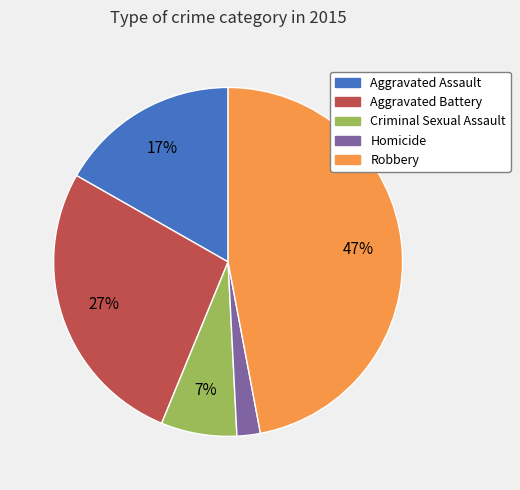

Count the number of slices in the pie.

5